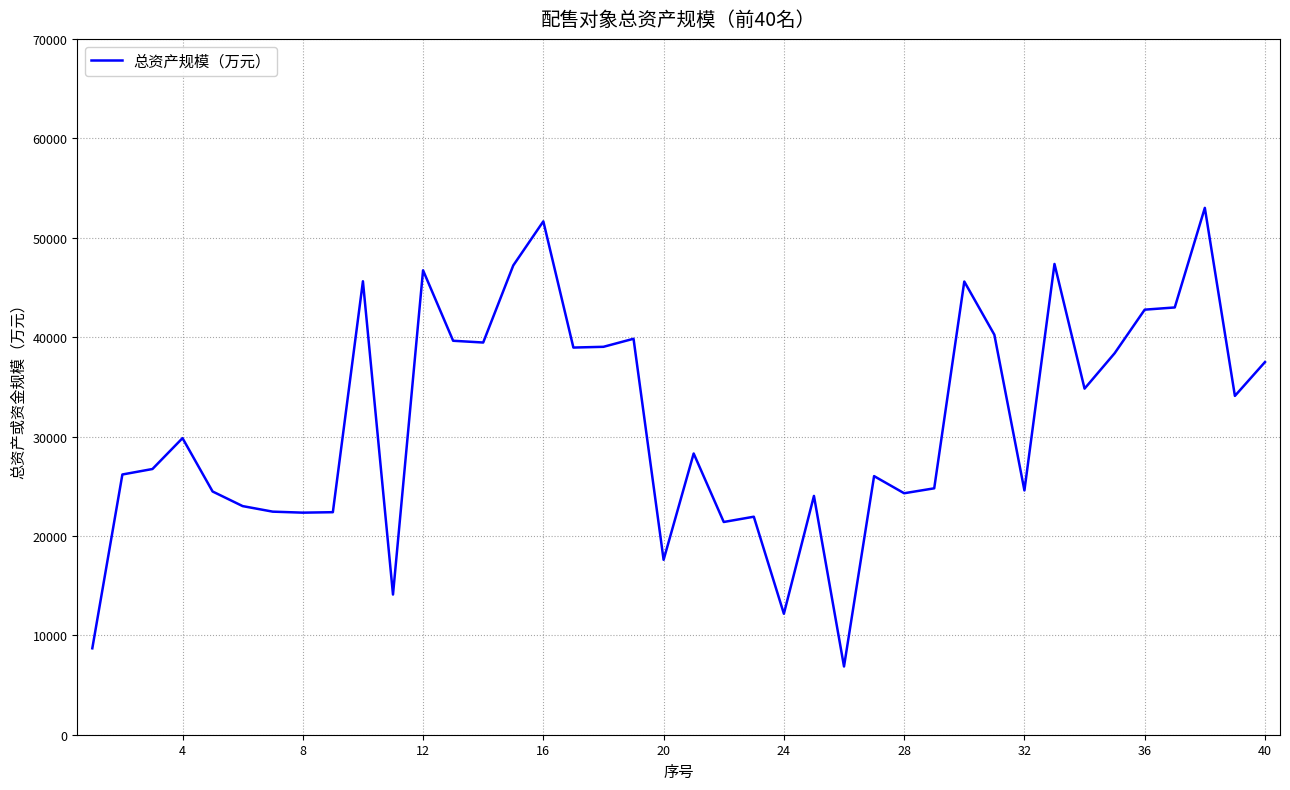

True or false: the data has more than 1 interior local peaks.

True